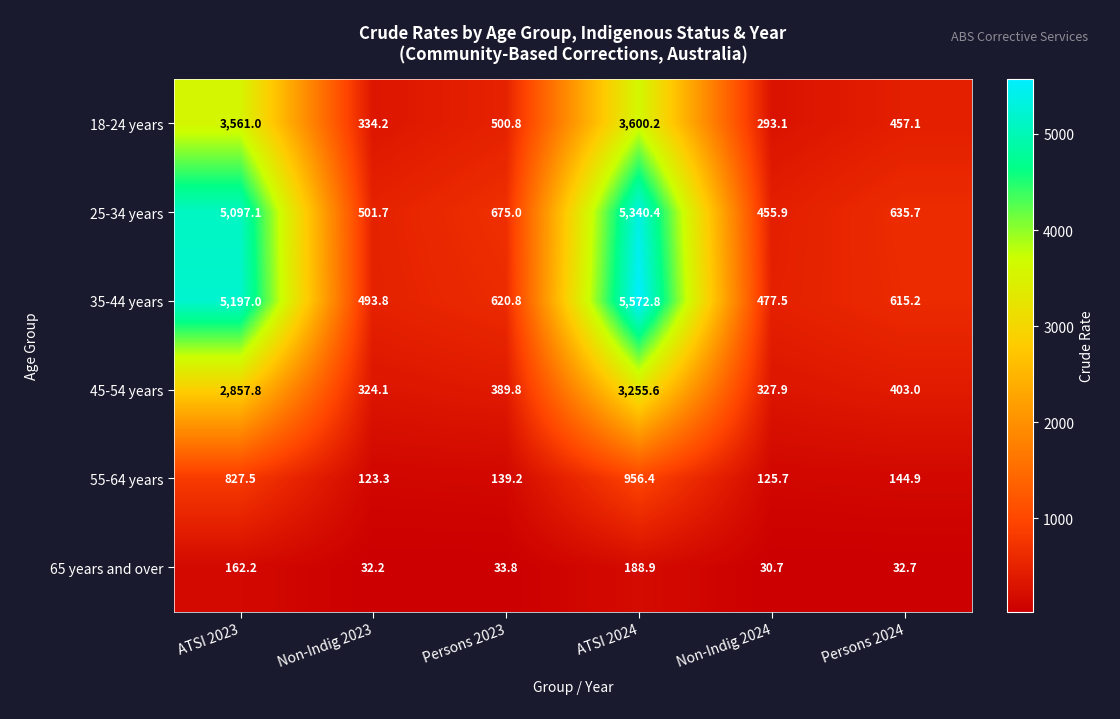

Which series has the widest spread of values?

35-44 years